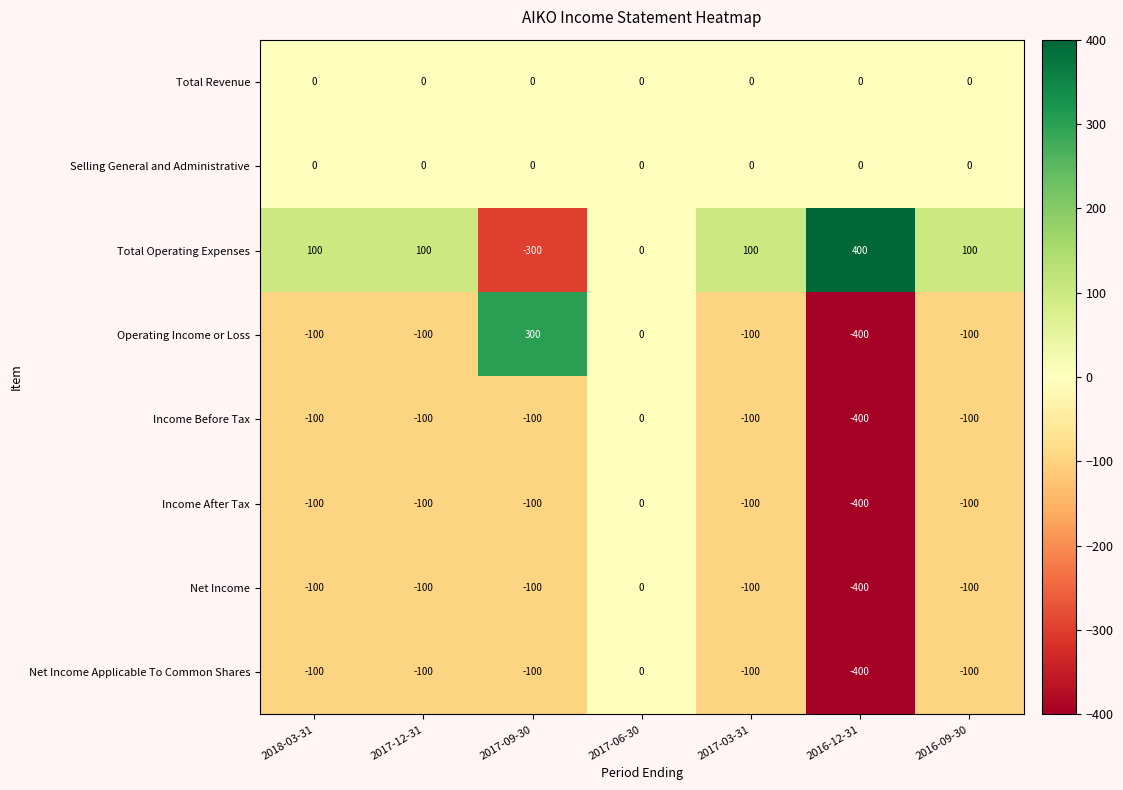

What is the smallest value displayed?

-400